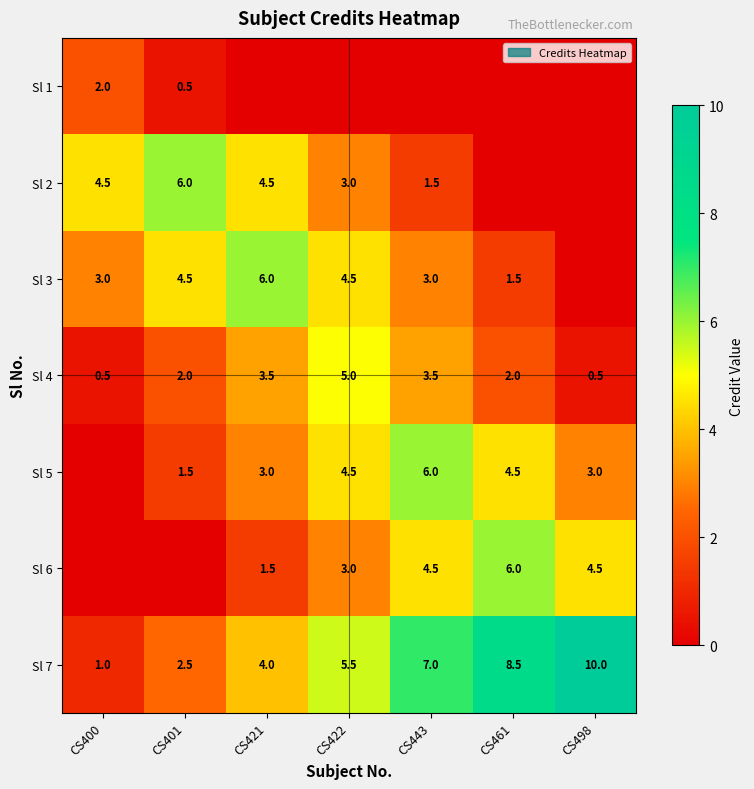

What is the difference between the second highest and minimum values in the Sl 7 series?

7.5